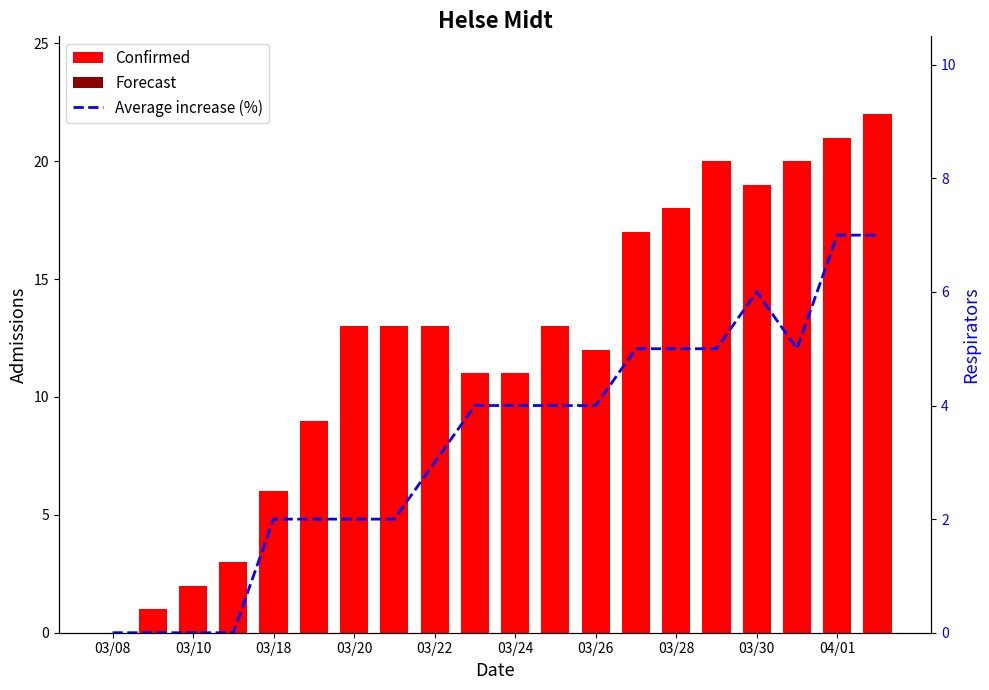

Which label corresponds to the smallest value in the chart?

03/08